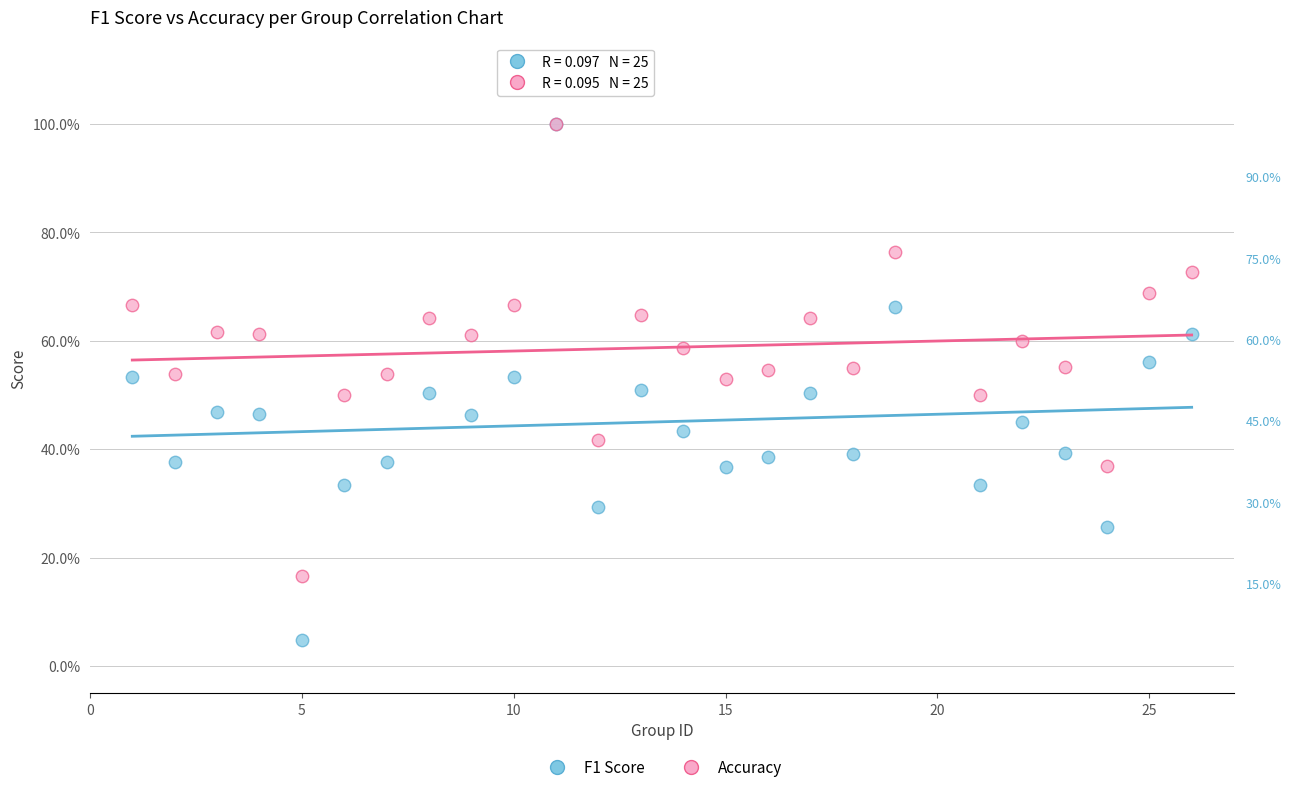

What are all the series names shown in the legend?

F1 Score, Accuracy